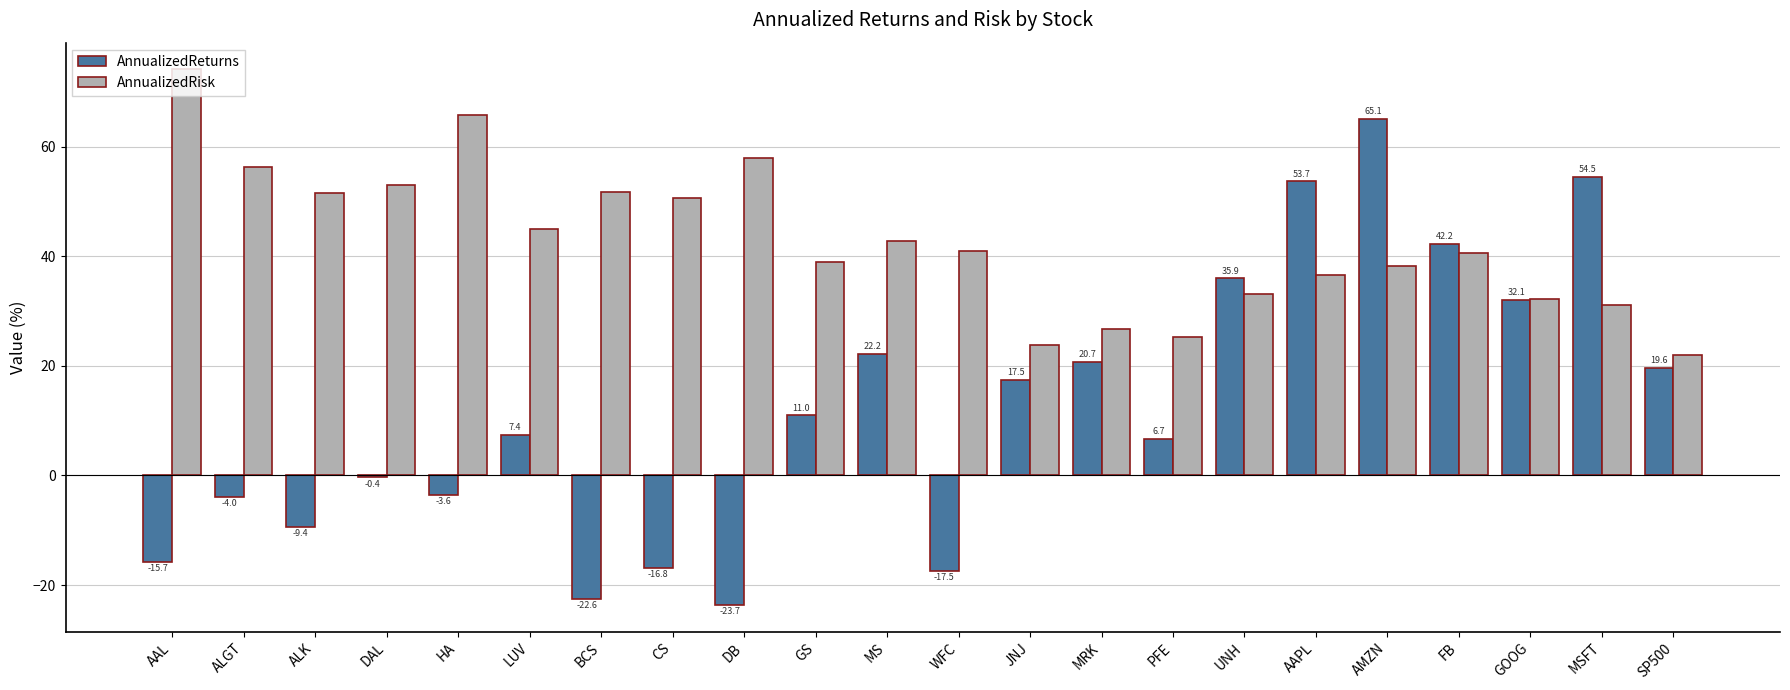

Does the chart contain stacked bars?

No